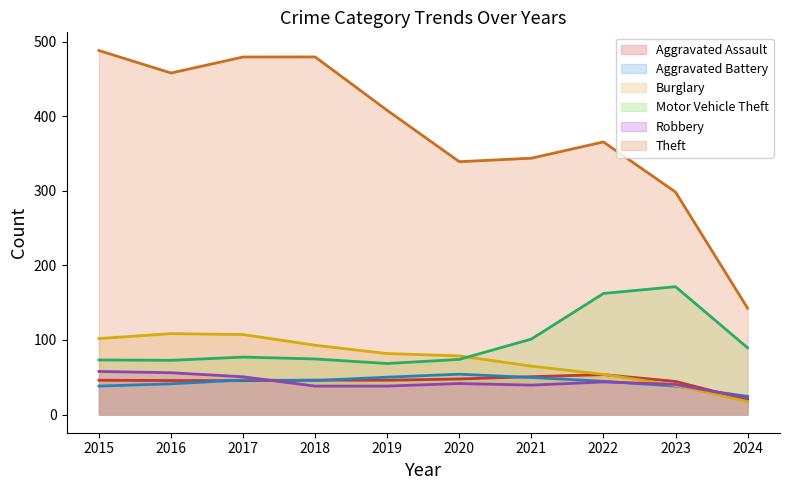

True or false: Aggravated Assault has more than 2 interior local peaks.

False